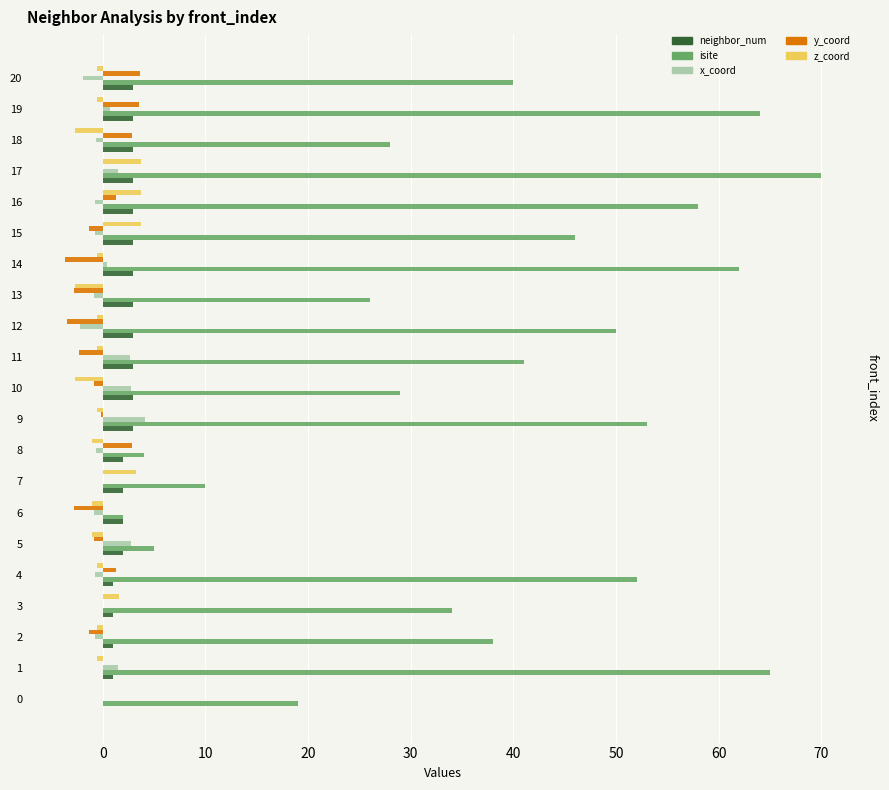

What is the spread (max minus min) of values at 12?

53.5